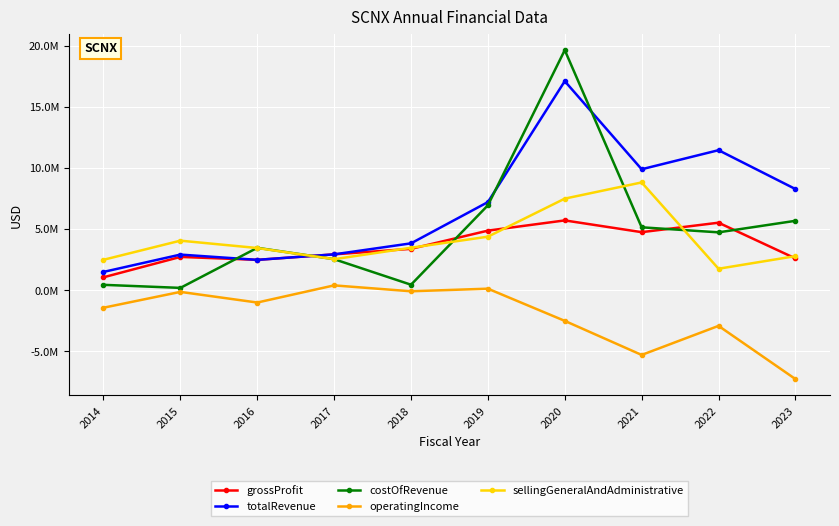

Rank the categories by operatingIncome value from lowest to highest.

2023, 2021, 2022, 2020, 2014, 2016, 2015, 2018, 2019, 2017